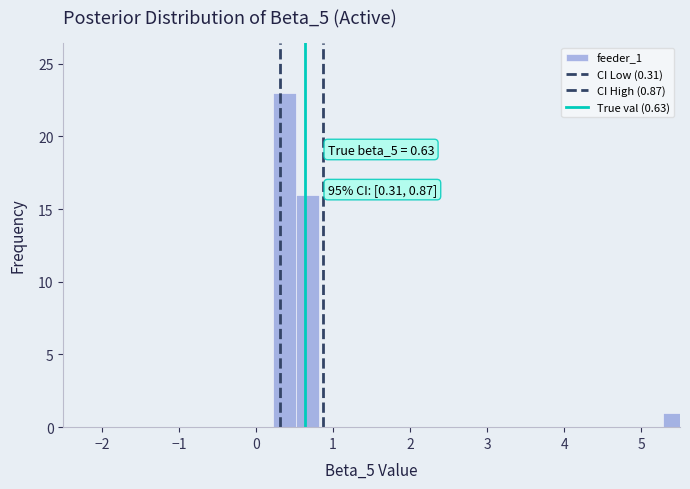

Around what value on the x-axis is the tallest bar? Give the approximate position of its centre, as read against the axis.

0.4